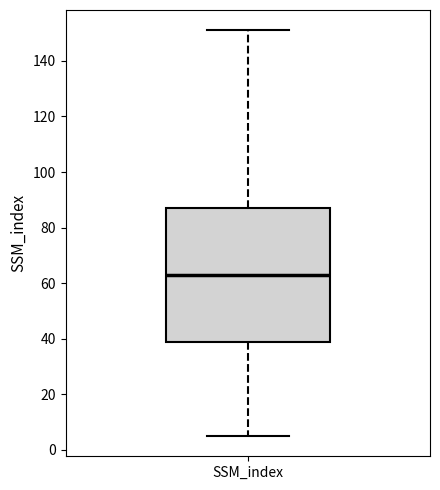

Where is the upper edge of the box for SSM_index on the y-axis? The values are not printed on the chart, so give them approximately, as read against the axis.

88